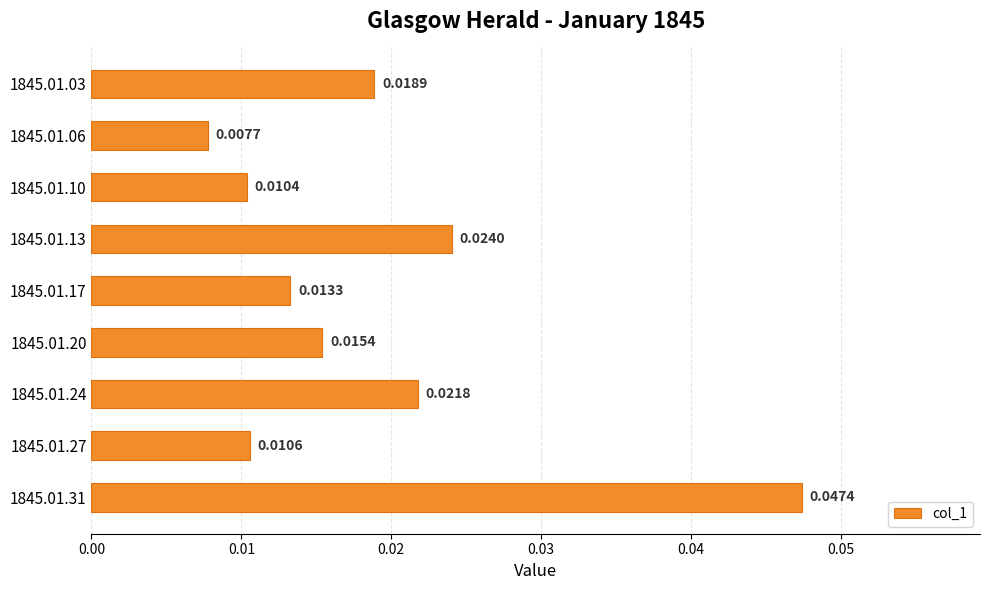

Which has a higher value, 1845.01.13 or 1845.01.31?

1845.01.31